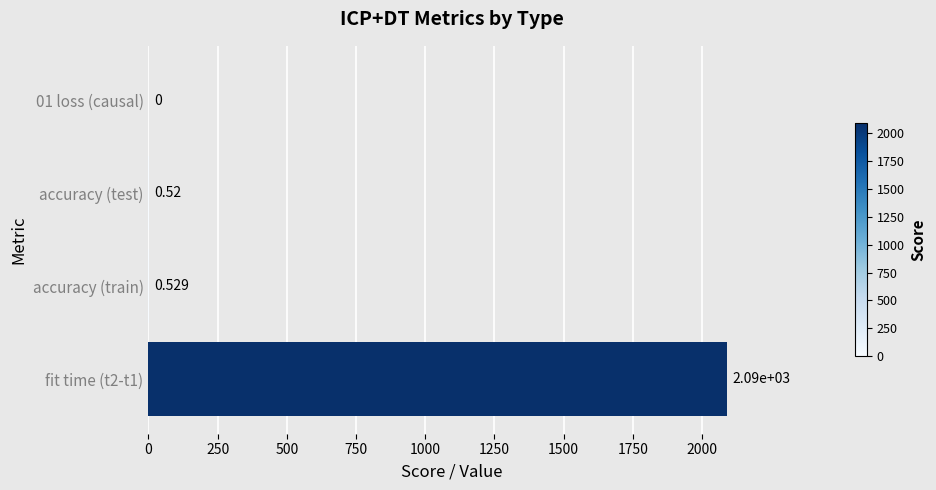

How many values exceed 0?

3